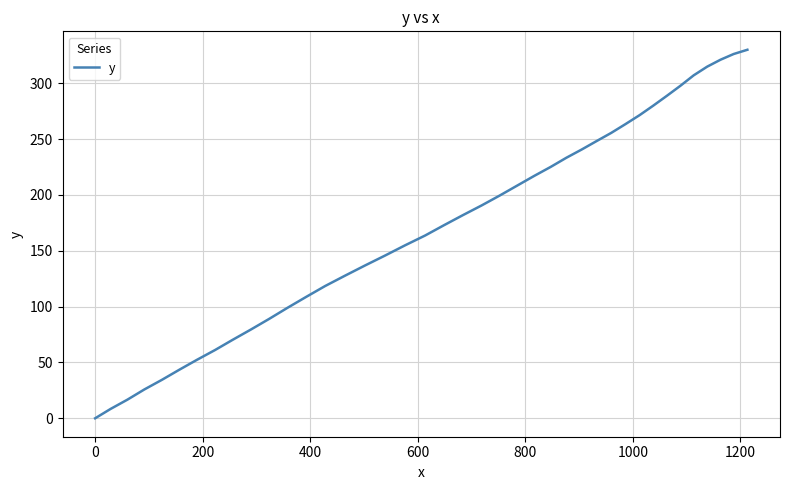

How many values exceed 181?

20